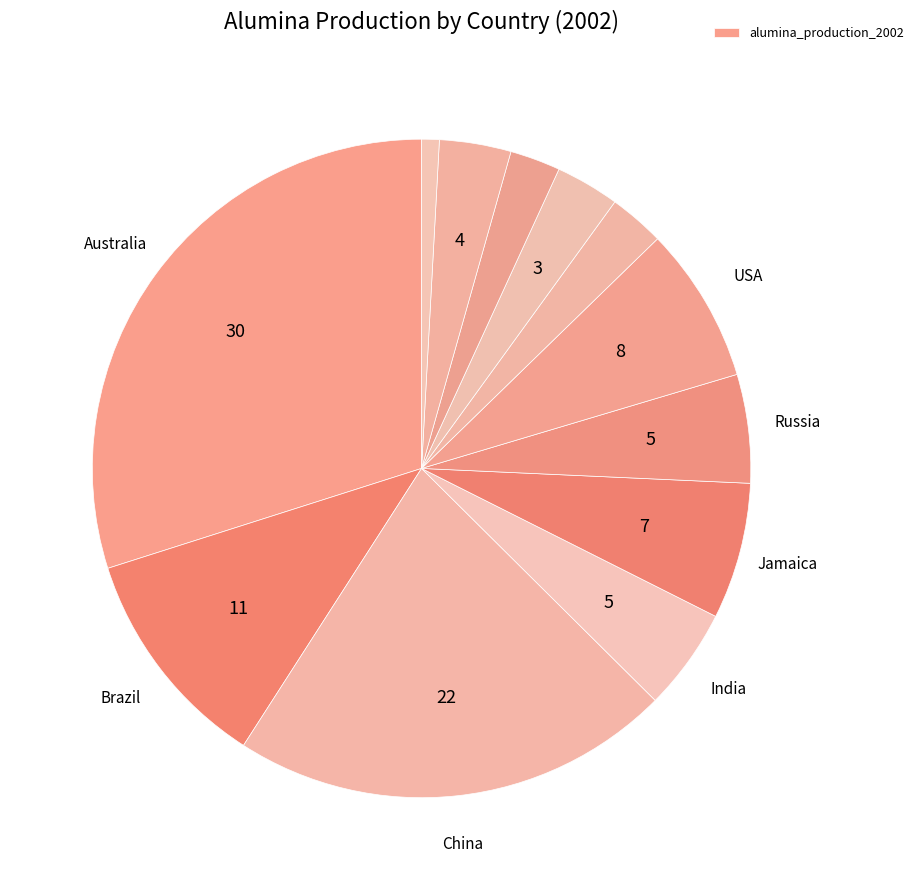

Is there a majority slice in this chart?

No